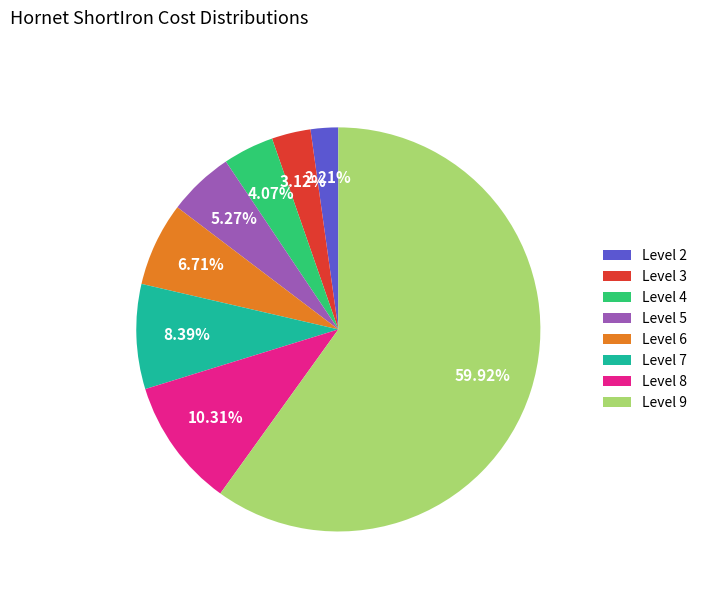

Rank the categories by value from highest to lowest.

Level 9, Level 8, Level 7, Level 6, Level 5, Level 4, Level 3, Level 2